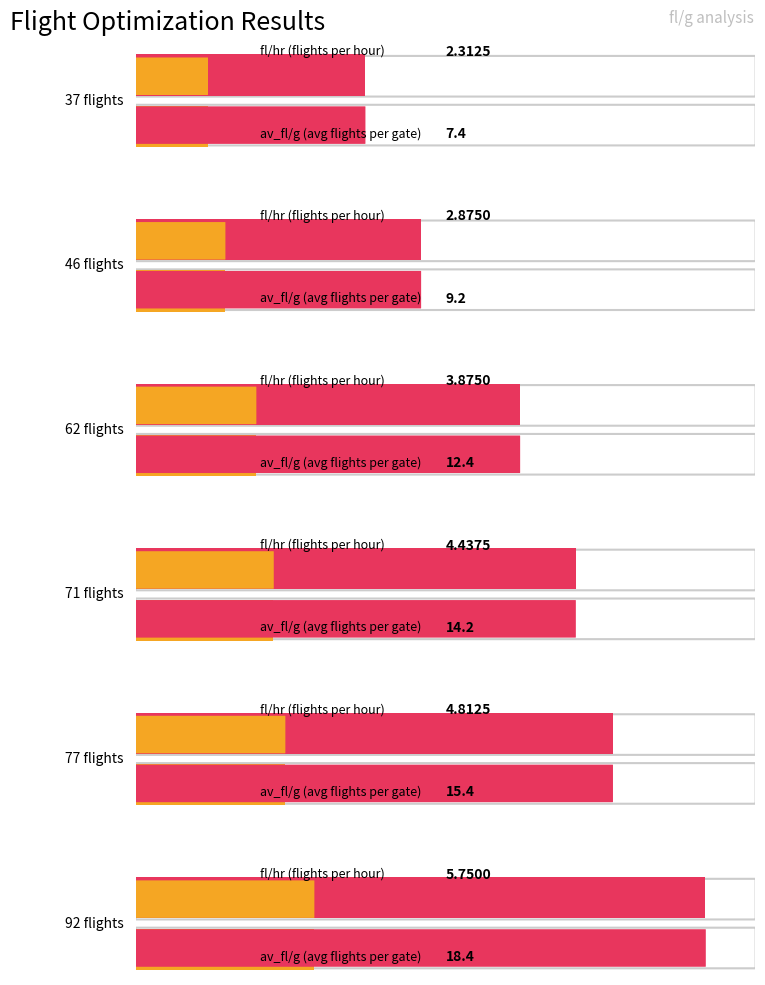

Rank the series by their average value, from highest to lowest.

av_fl/g, fl/hr